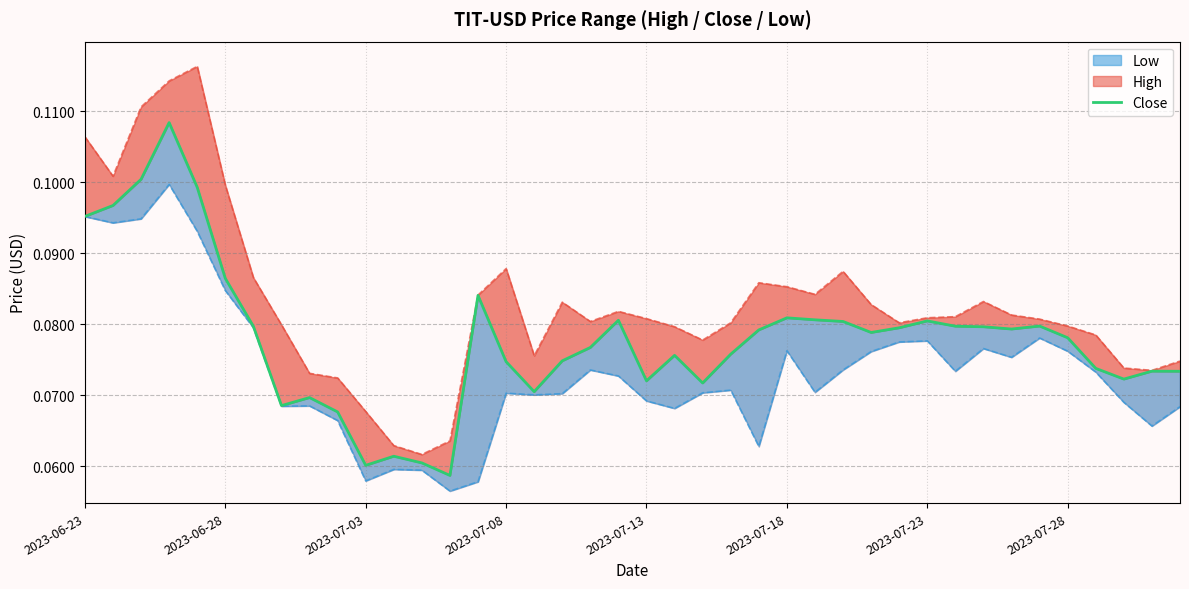

Count the number of data series in this chart.

3